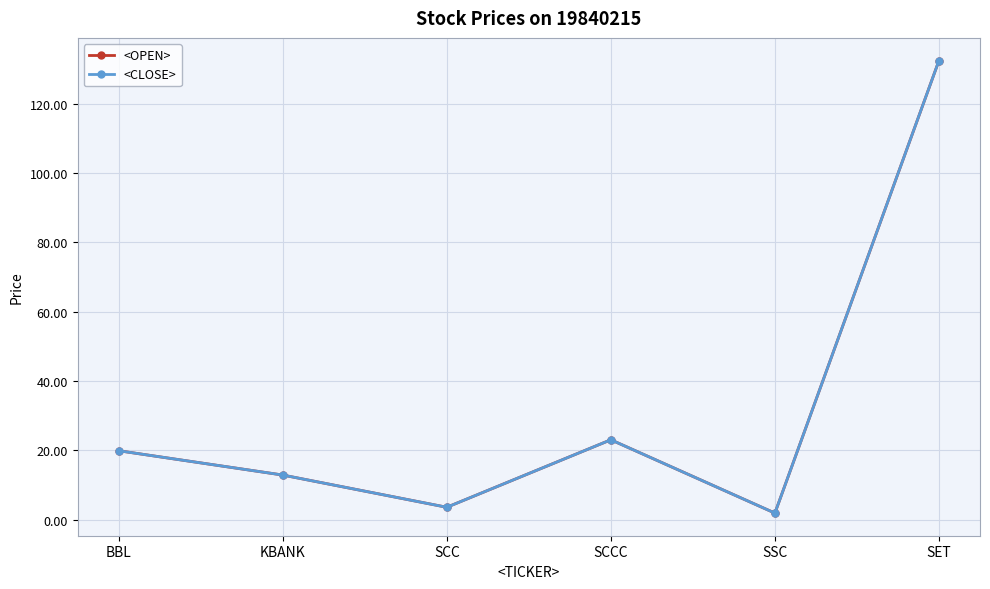

What is the label of the 2nd point from the left?

KBANK